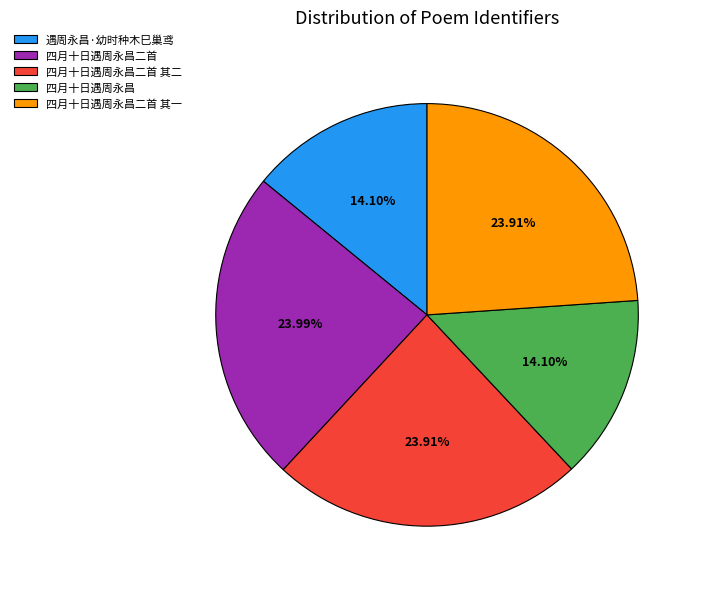

True or false: 遇周永昌·幼时种木巳巢鸢 accounts for 14% of the total.

True